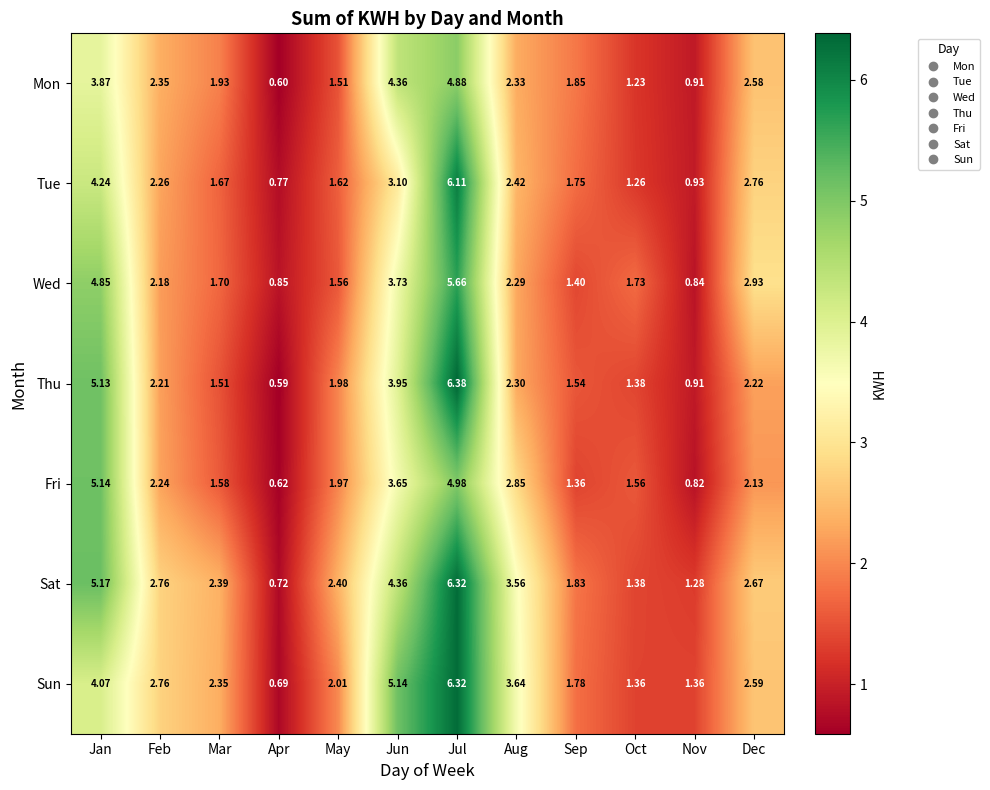

Rank the series at Sep from lowest to highest value.

Fri, Wed, Thu, Tue, Sun, Sat, Mon